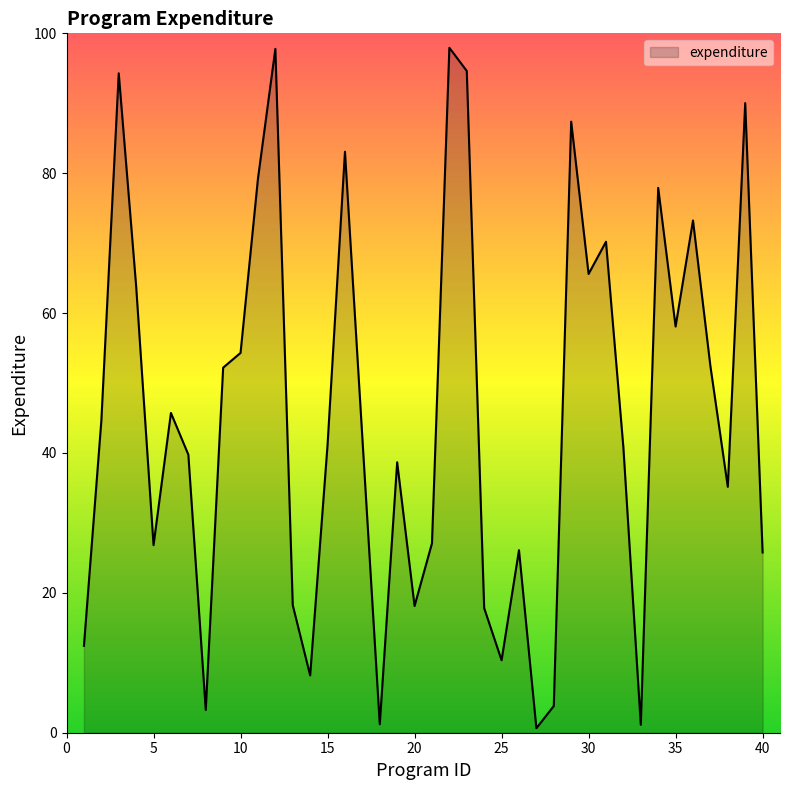

What is the maximum value shown in the chart?

97.9